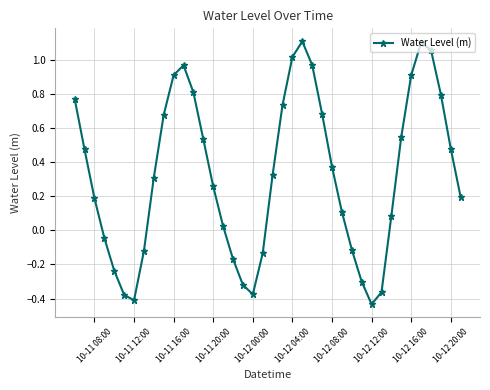

What is the difference between the second highest and minimum values?

1.5